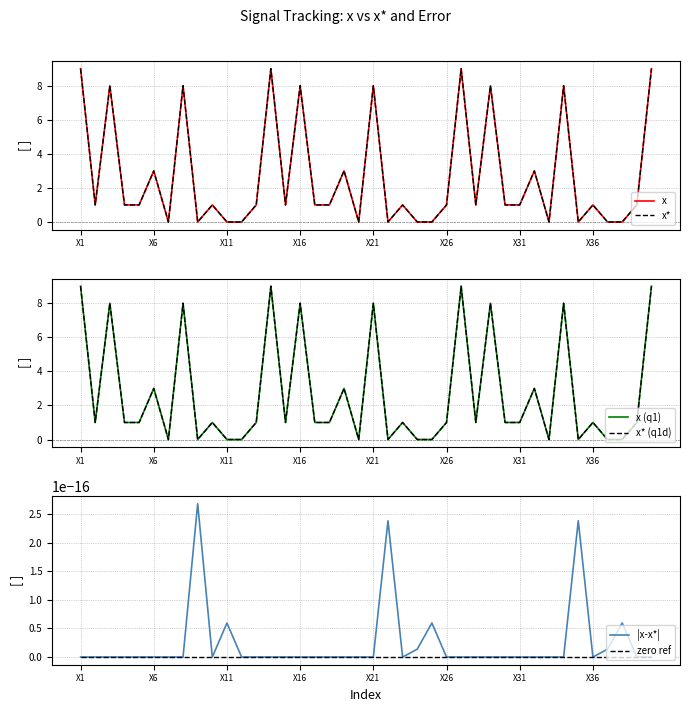

What are all the series names shown in the legend?

x, x*, x (q1), x* (q1d), |x-x*|, zero ref